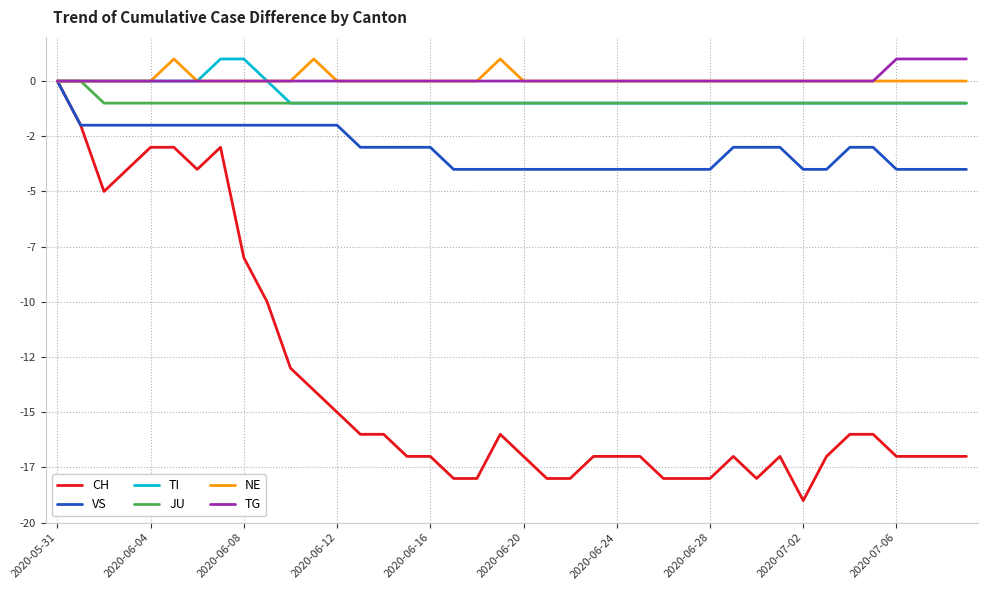

Does the chart display data point markers on the line(s)?

No